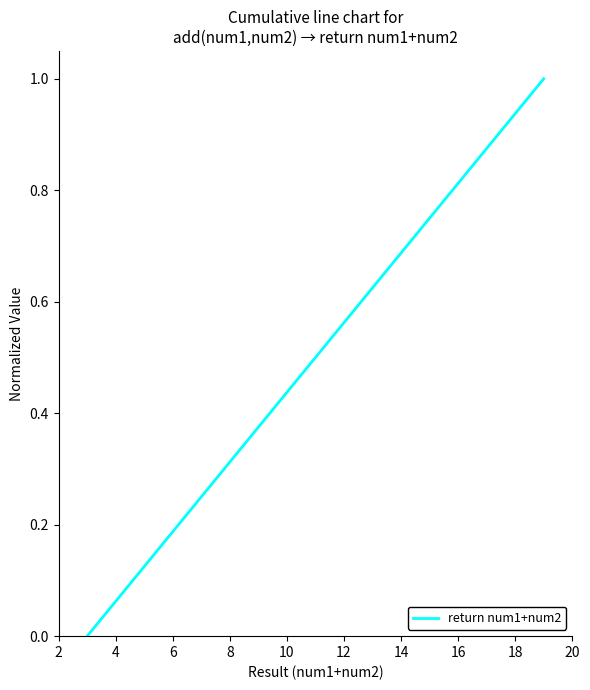

What is the sum of all values?

2.5